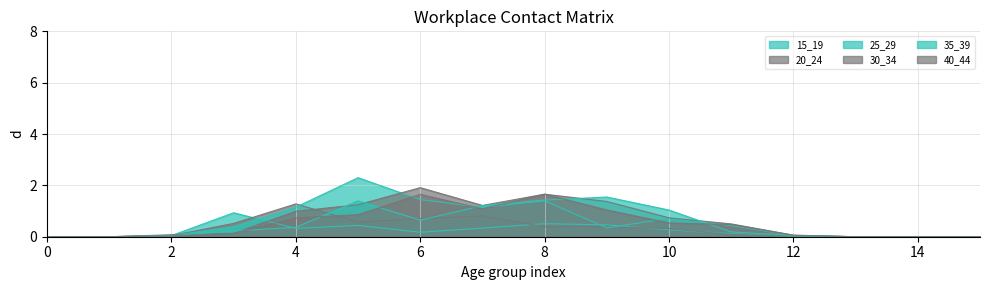

How many data points does each series have?

16